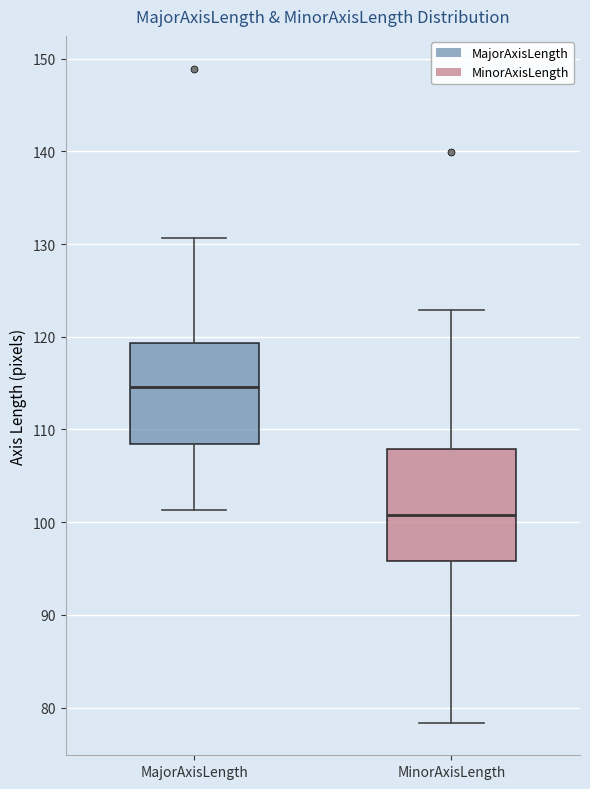

Which box's median line is the highest?

MajorAxisLength